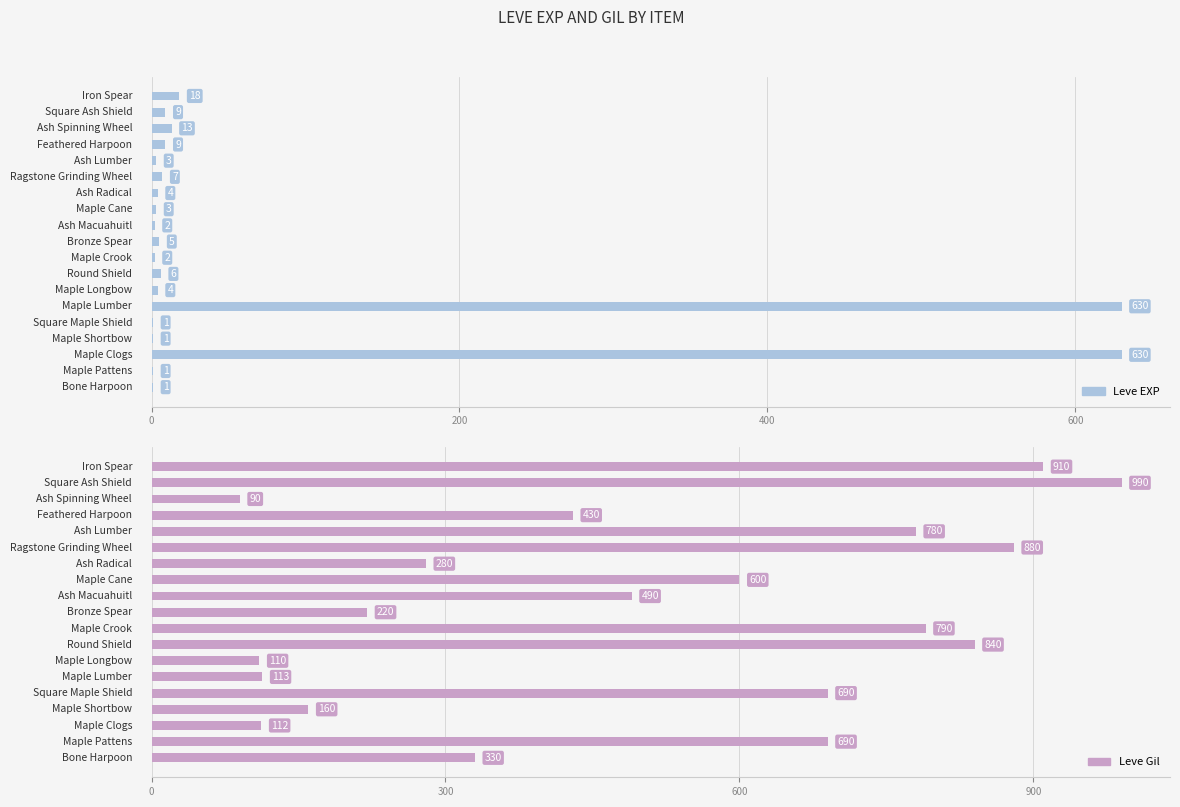

Count the number of data series in this chart.

2